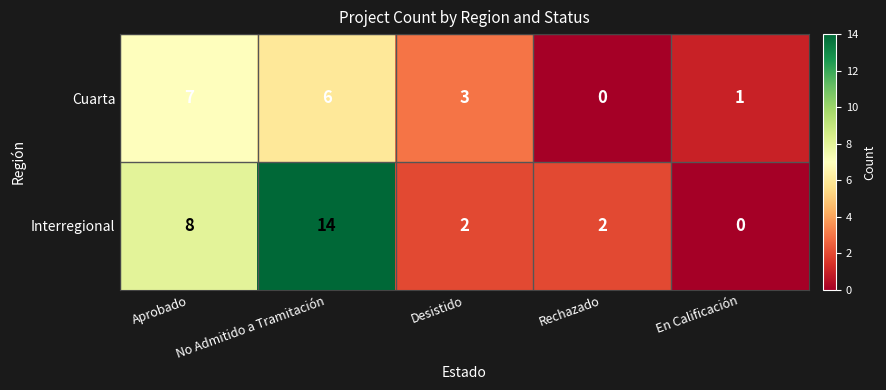

Which series has the largest range (max minus min)?

Interregional